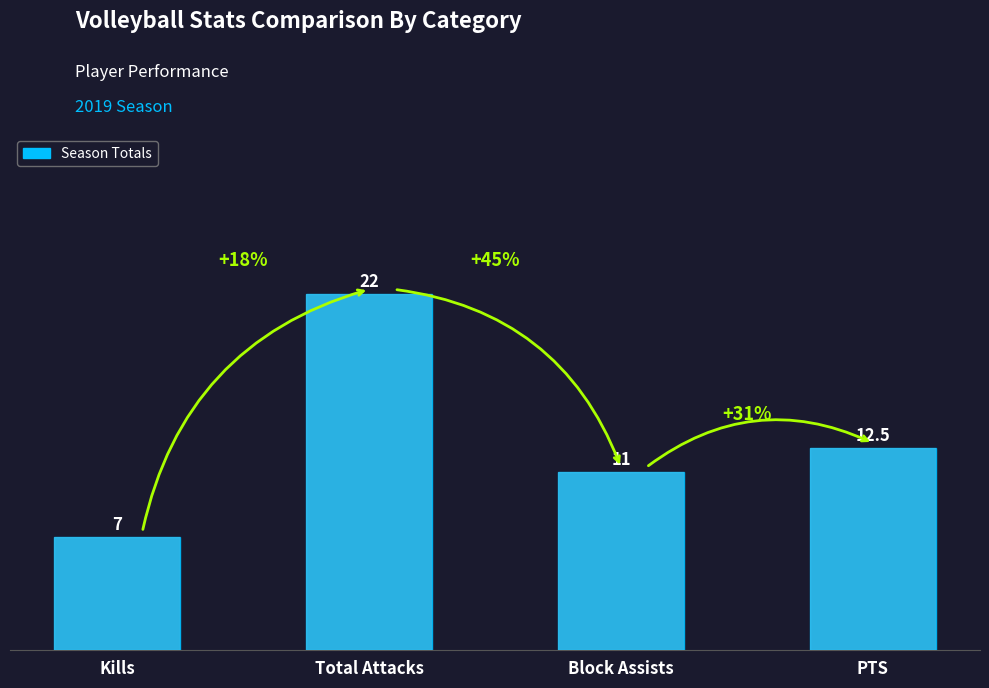

Rank the categories by value from lowest to highest.

Kills, Block Assists, PTS, Total Attacks